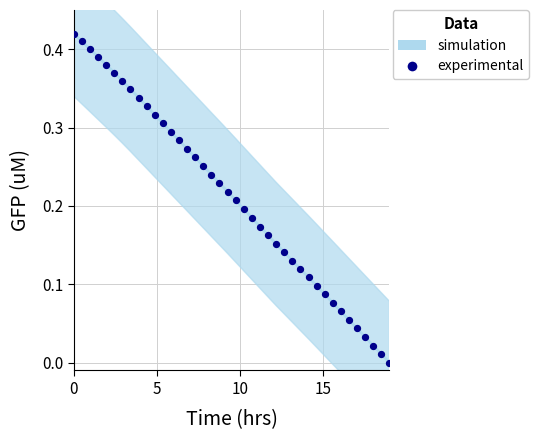

What is the range of X values (max minus min)?

19.0